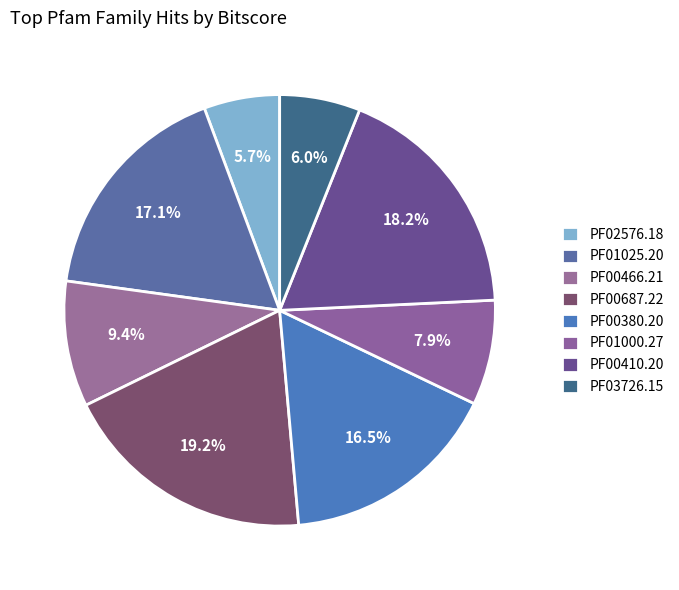

Count the number of slices in the pie.

8